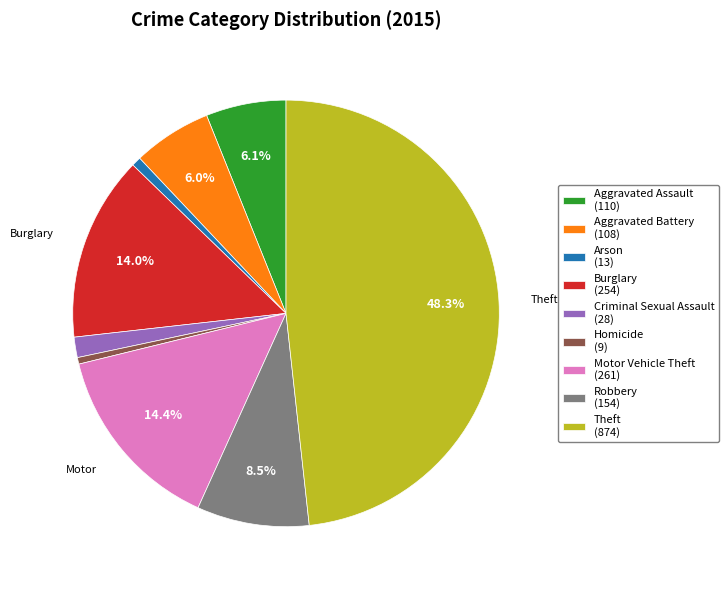

The Aggravated Battery slice represents 6% of the pie. True or false?

True